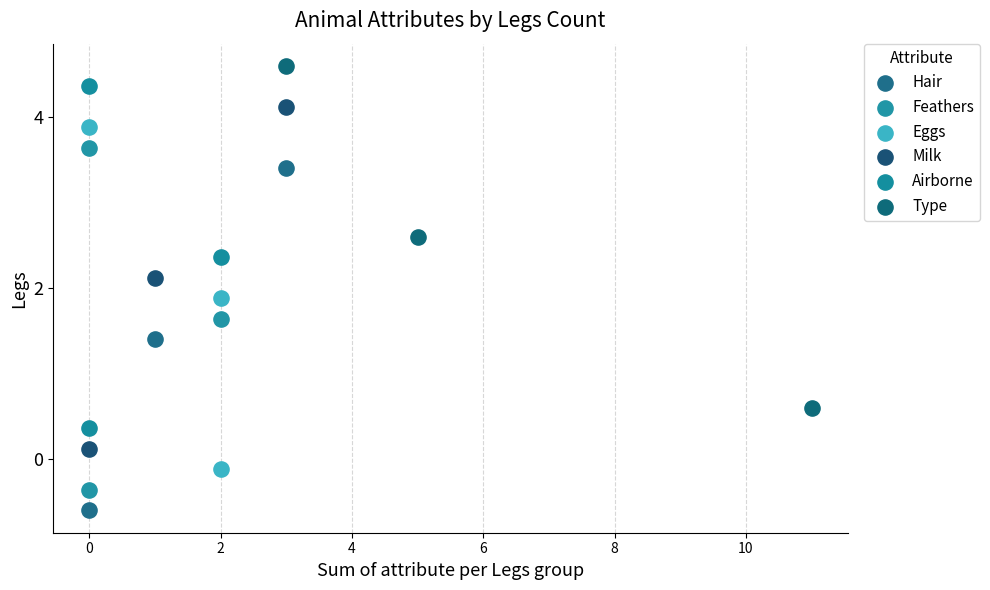

What are all the series names shown in the legend?

Hair, Feathers, Eggs, Milk, Airborne, Type